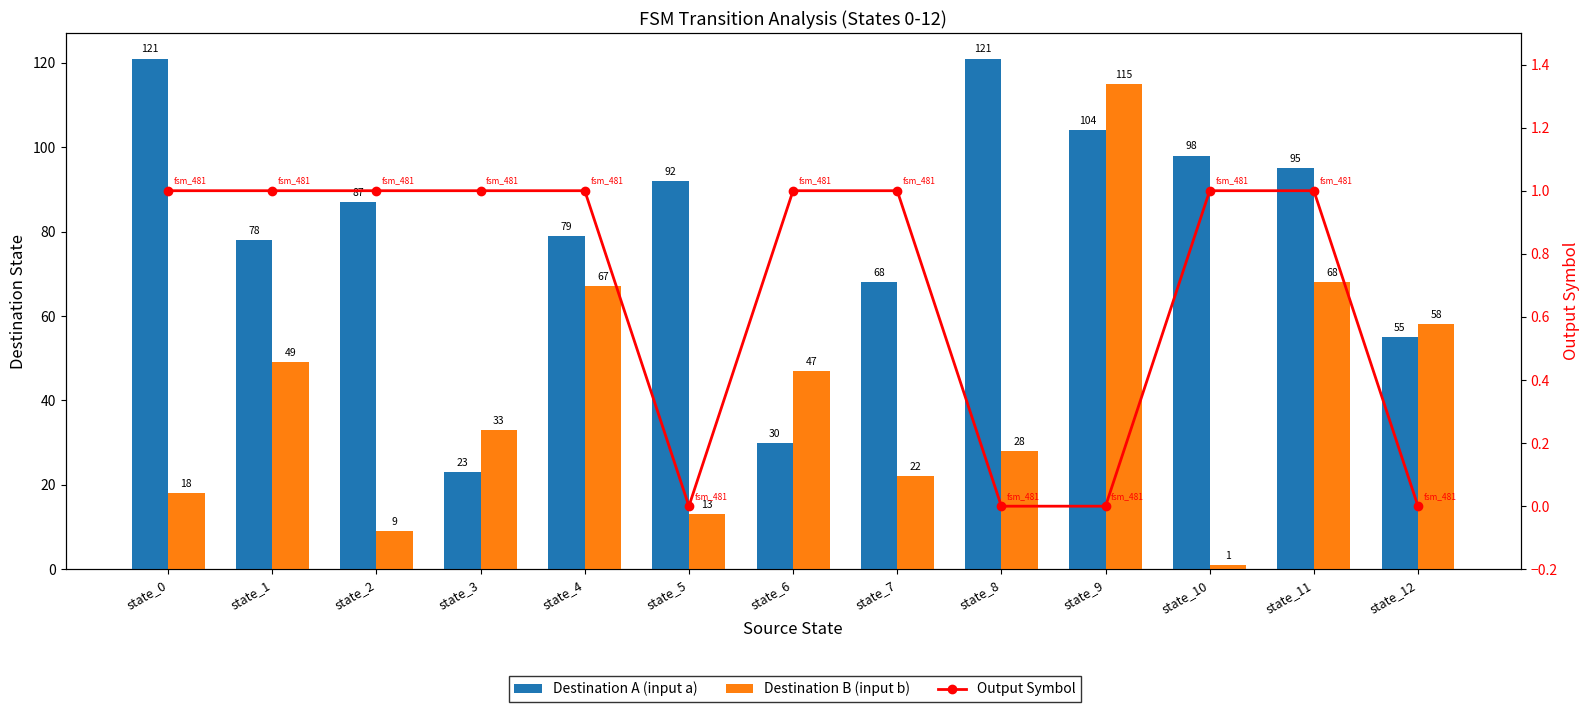

At which category is the sum across all series the highest?

state_9